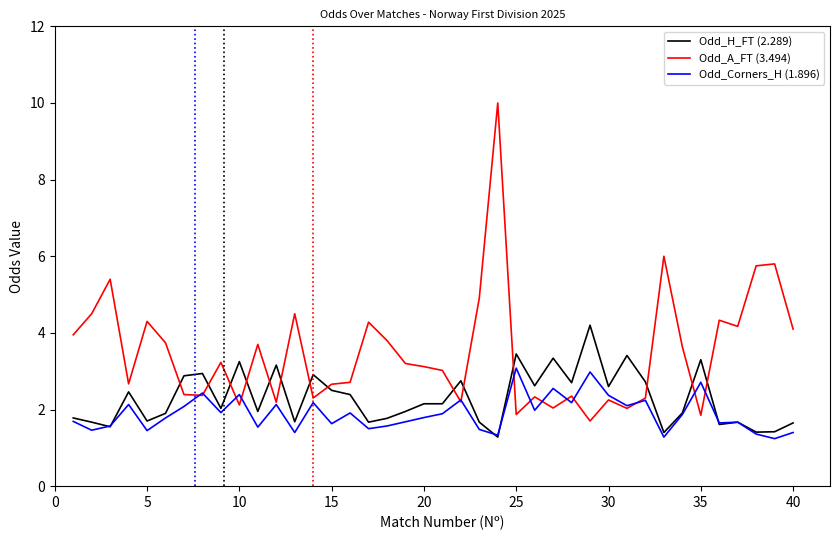

Which series ends up on top after the final intersection of Odd_H_FT (2.289) and Odd_A_FT (3.494)?

Odd_A_FT (3.494)